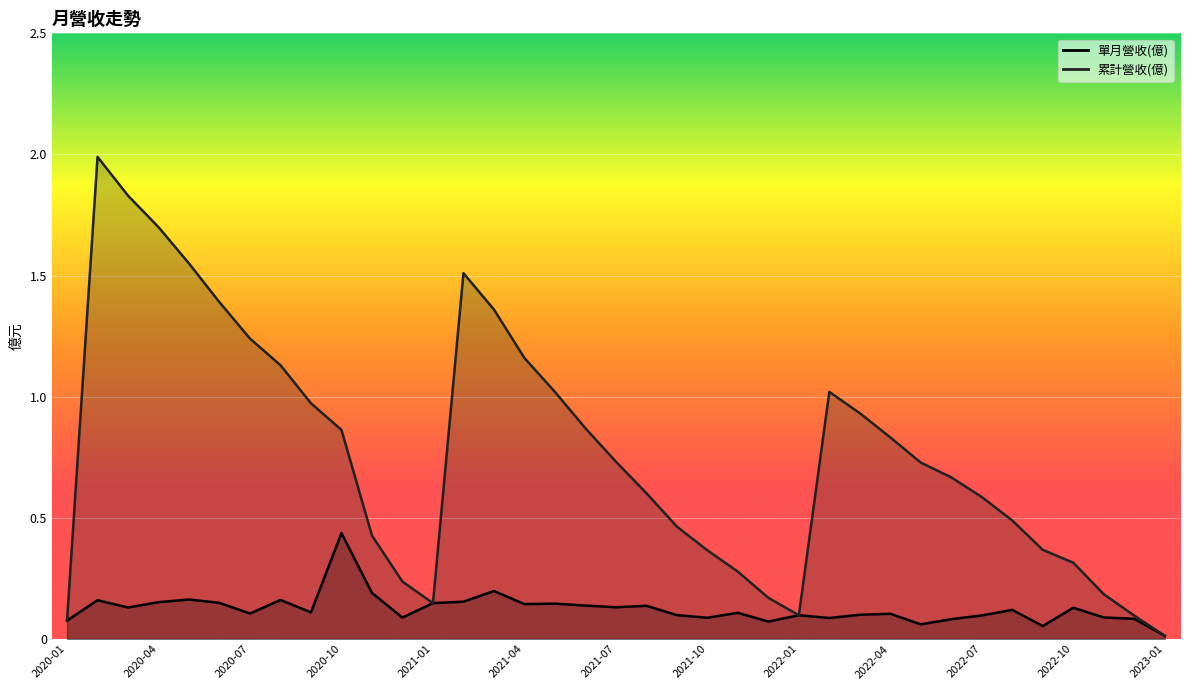

True or false: 累計營收(億) has a value of 1.3 at 2022-03.

False